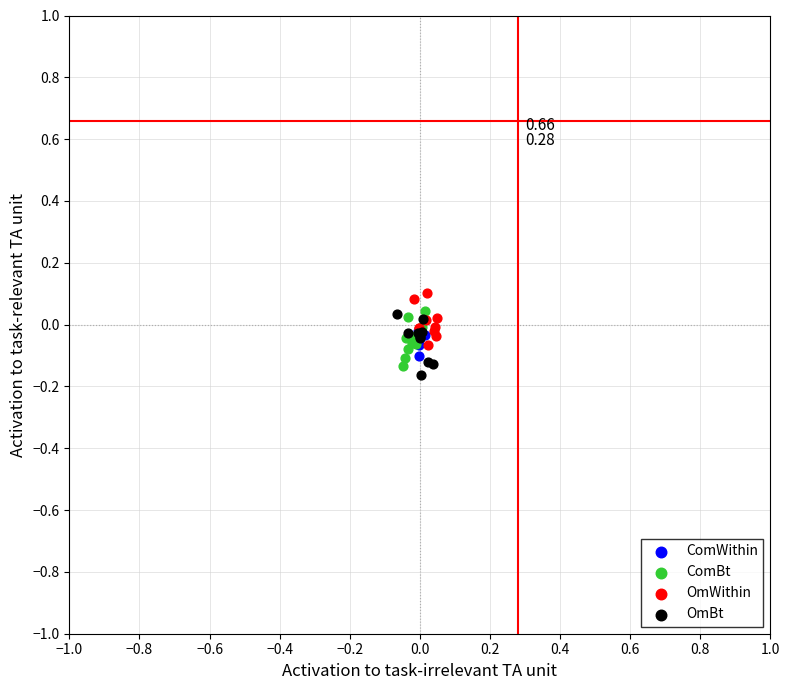

Which series contains the lowest Y value?

OmBt